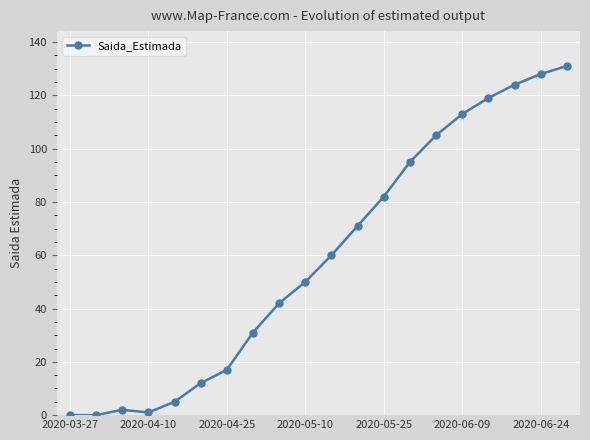

True or false: the data has more than 1 interior local peaks.

False